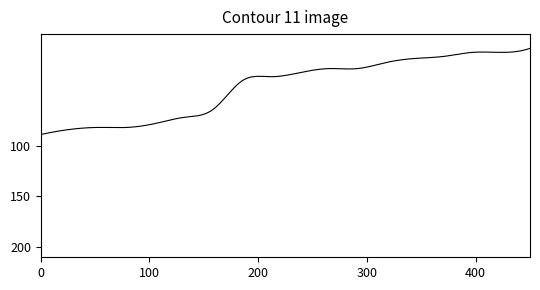

What is the difference between the maximum and minimum values?

85.0